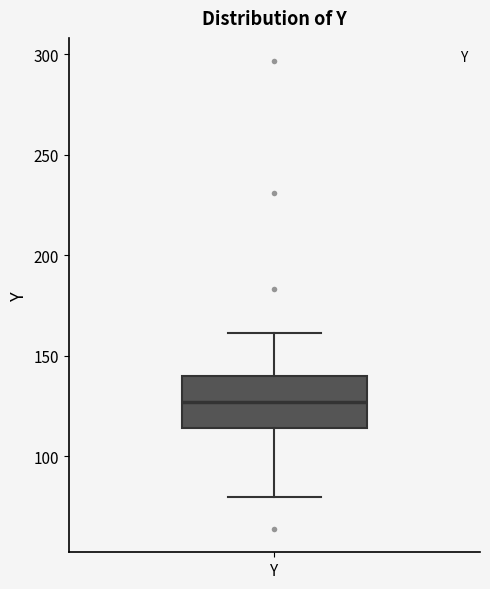

Transcribe this box plot: give where the median line is, the range the box spans, and where the two whiskers end, as read against the y-axis. The values are not printed on the chart, so give them approximately, as read against the axis.

median 125, box 115 to 140, whiskers 80 to 160